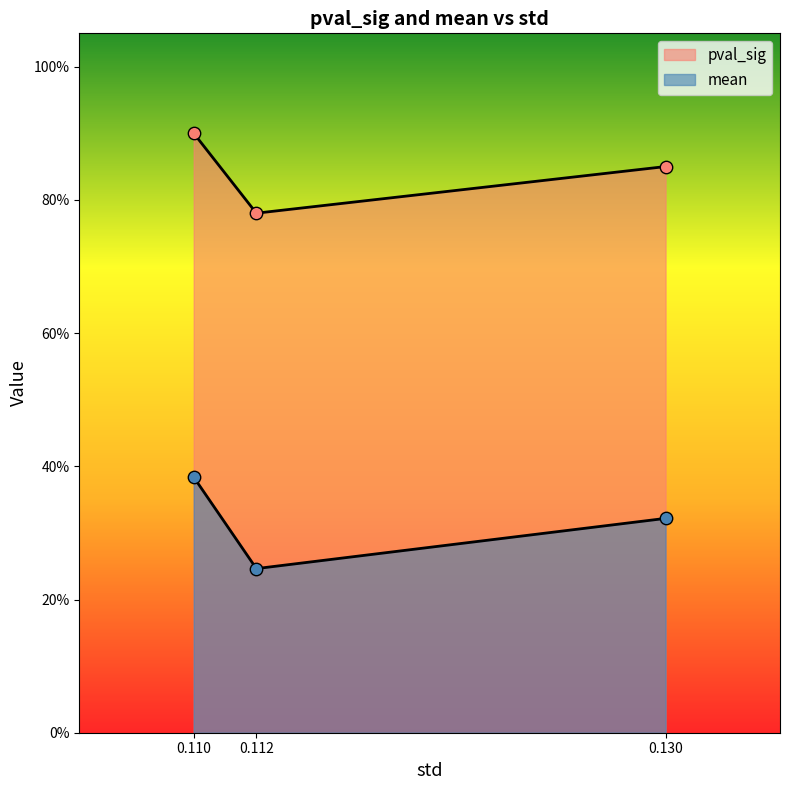

At how many categories does at least one series exceed 0?

3